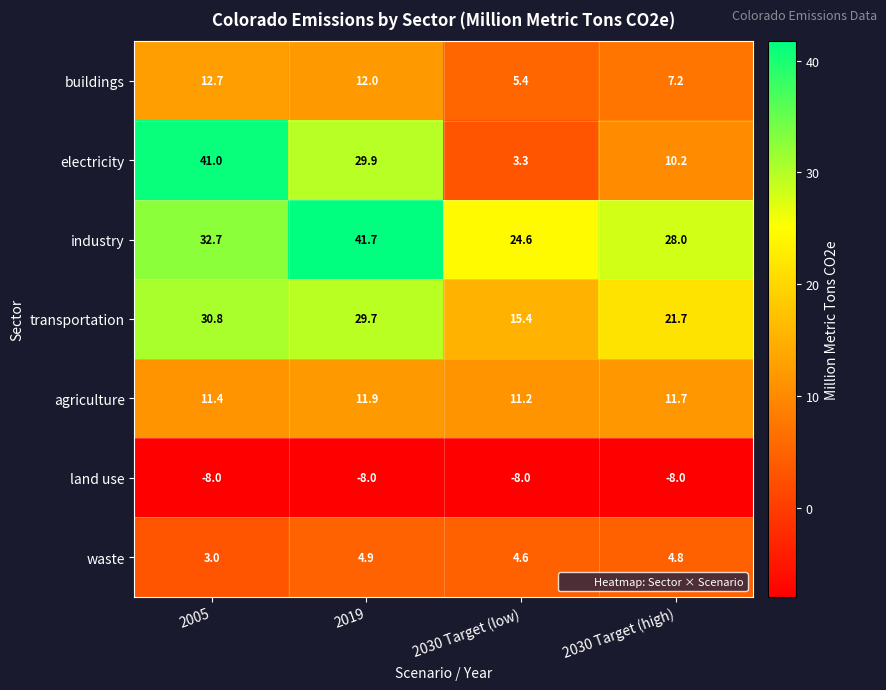

What value does the land use series have at 2005?

-8.0